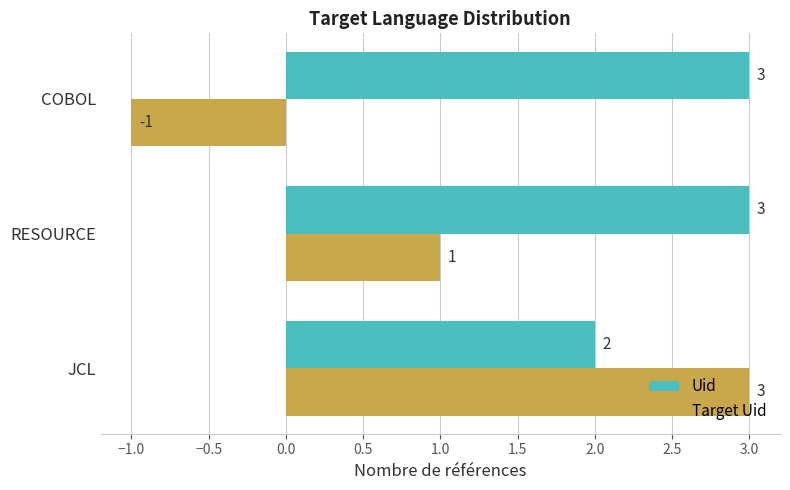

The Target Uid series shows 1 at RESOURCE. True or false?

True